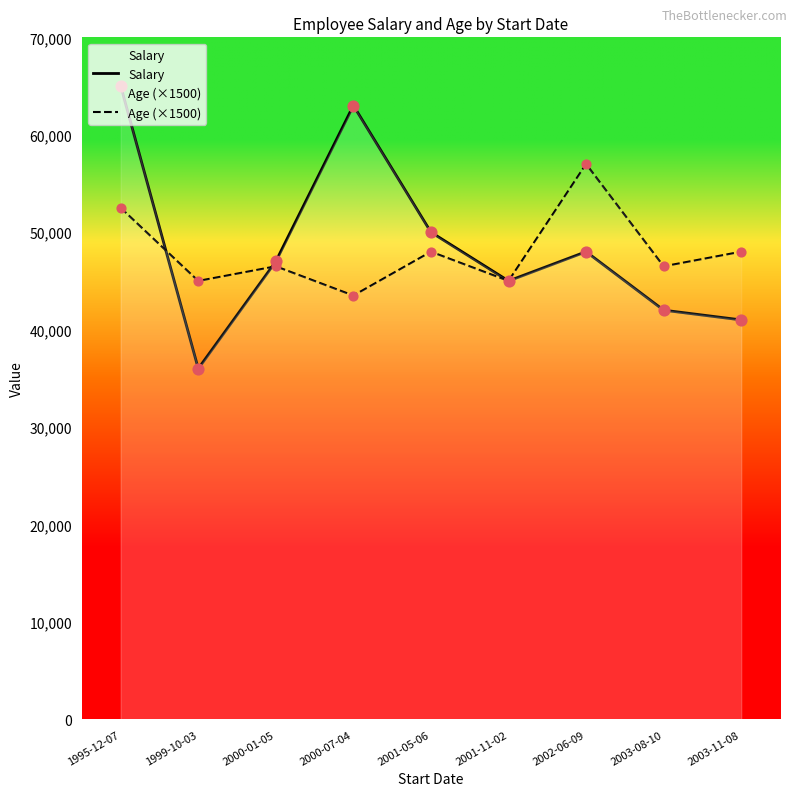

Is the value of Salary at 1999-10-03 greater than the value of Age (×1500) at 2003-11-08?

No